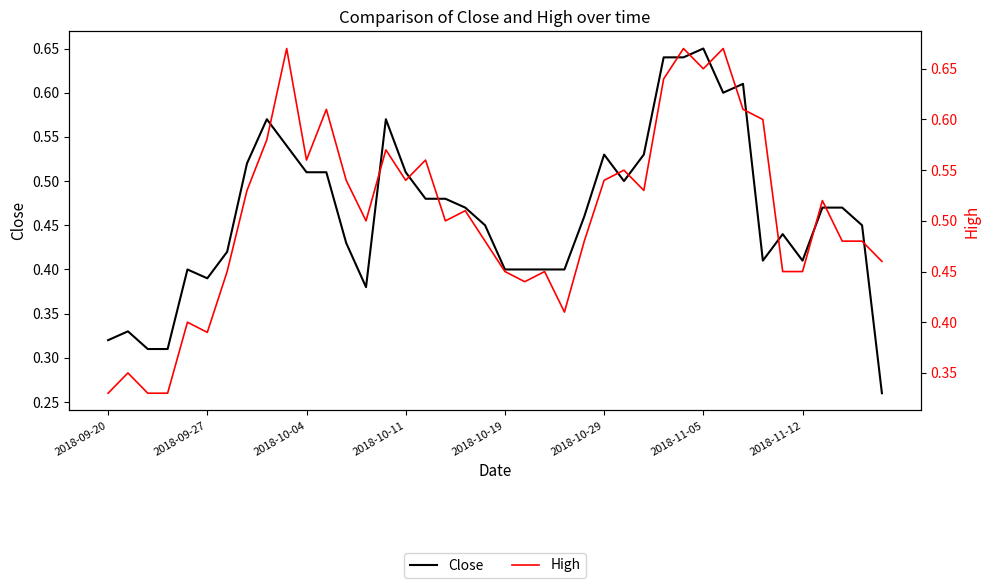

How many categories are shown in the chart?

40